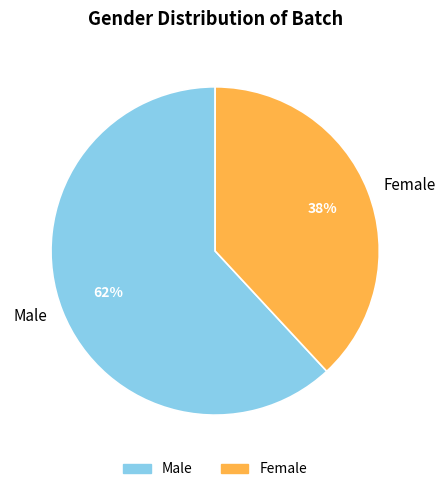

What is the majority slice?

Male